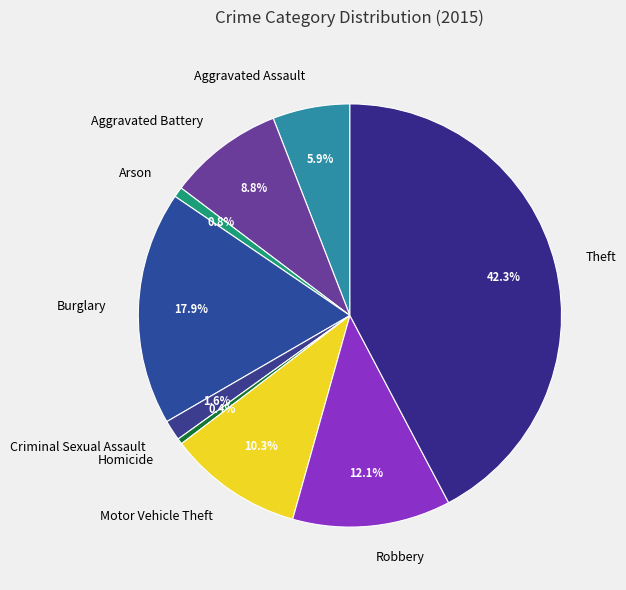

Between Aggravated Battery and Burglary, which is larger?

Burglary